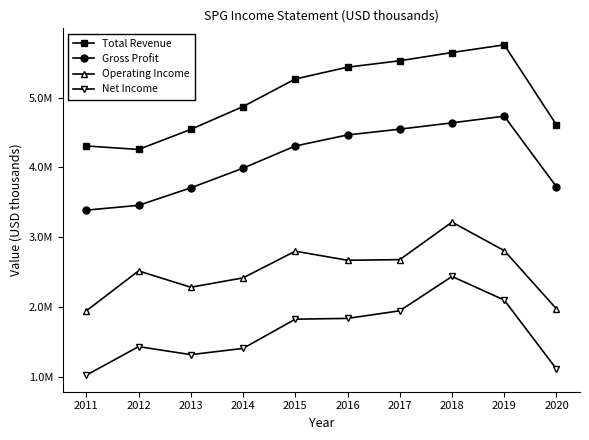

Is it true that Net Income equals 1405300 at 2014?

True